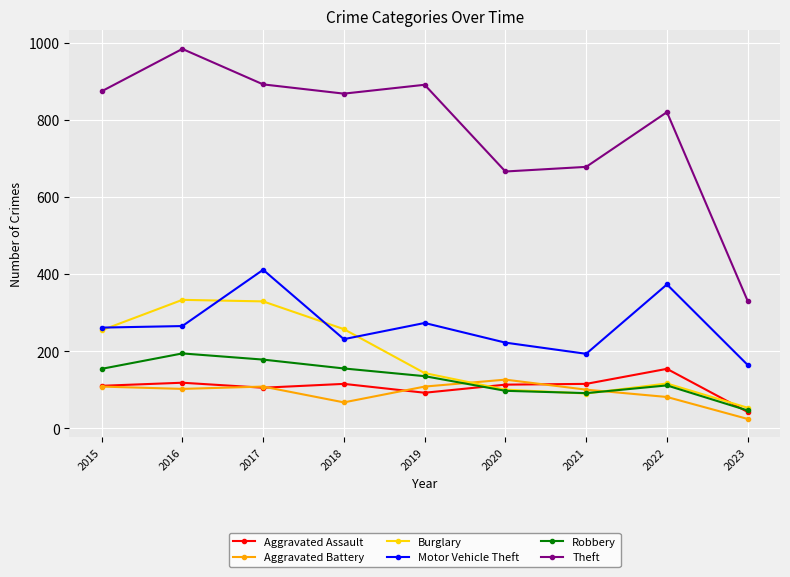

Which series has the largest range (max minus min)?

Theft